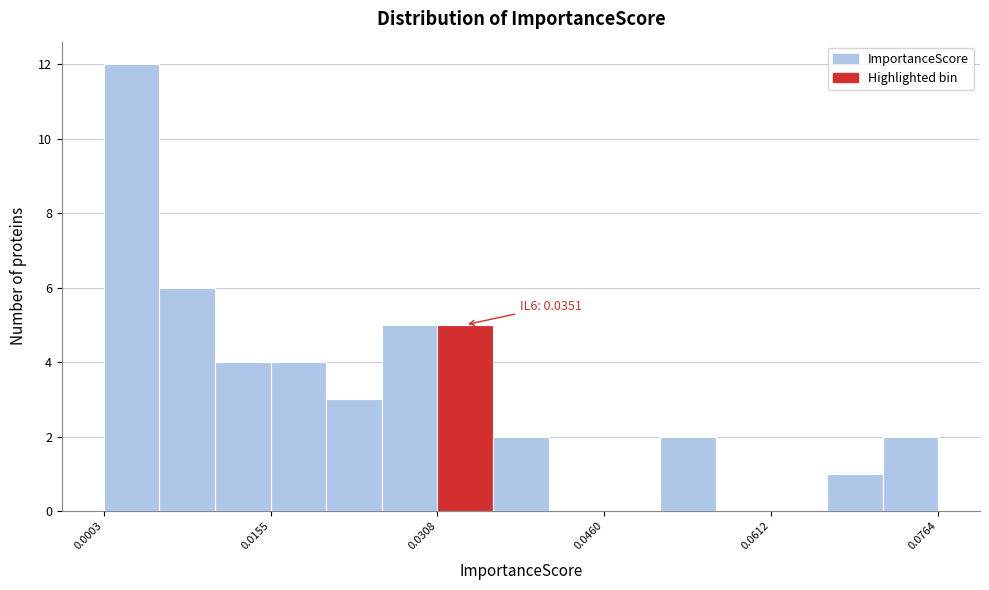

Around what value on the x-axis is the tallest bar? Give the approximate position of its centre, as read against the axis.

0.002